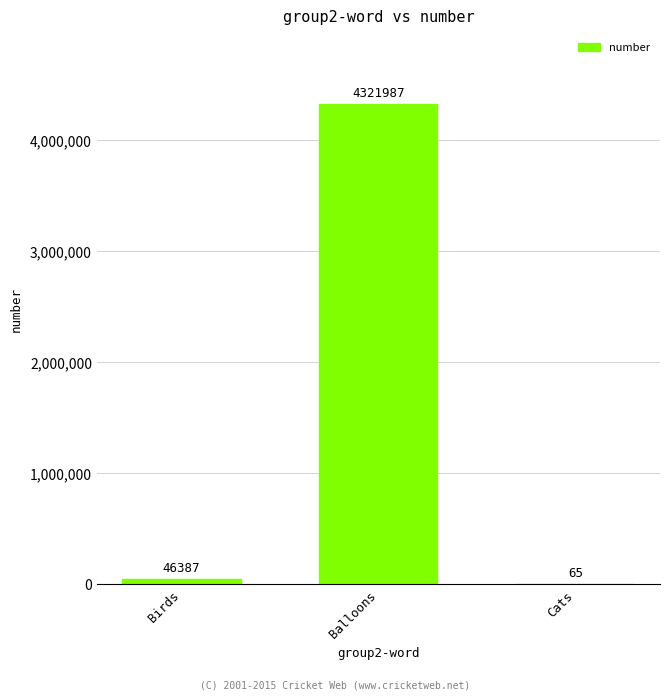

Count the number of categories in the chart.

3